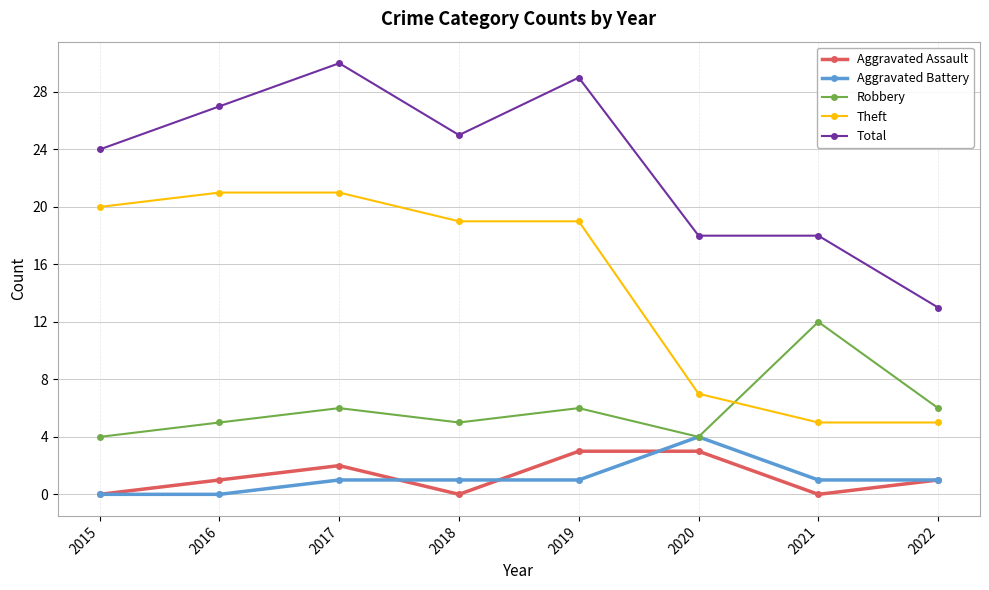

Which series has the largest total across all categories?

Total